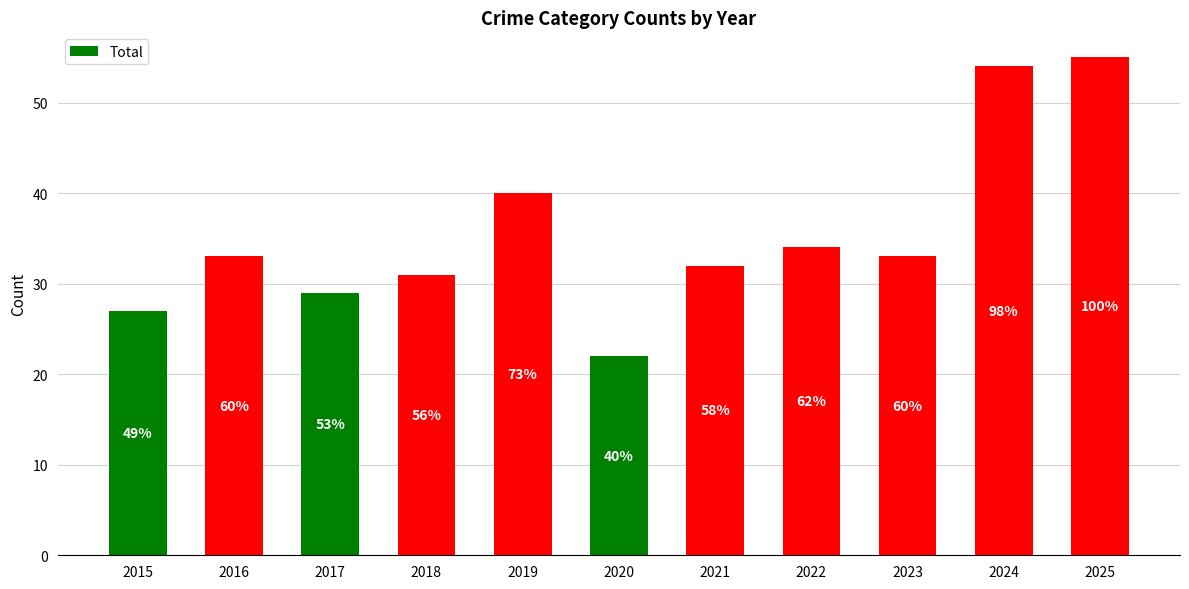

Reading left to right, transcribe all the data shown in this chart.

27	33	29	31	40	22	32	34	33	54	55